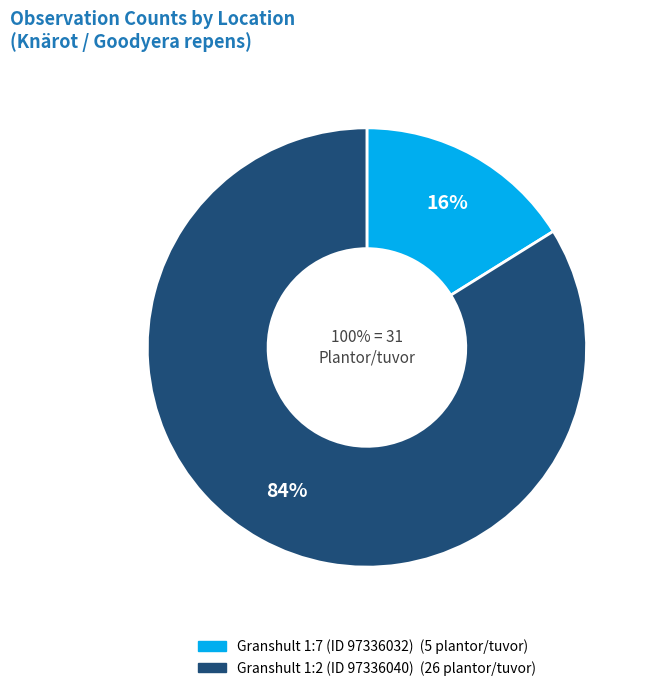

Do Granshult 1:7 (ID 97336032) and Granshult 1:2 (ID 97336040) together represent more than half of the pie?

Yes